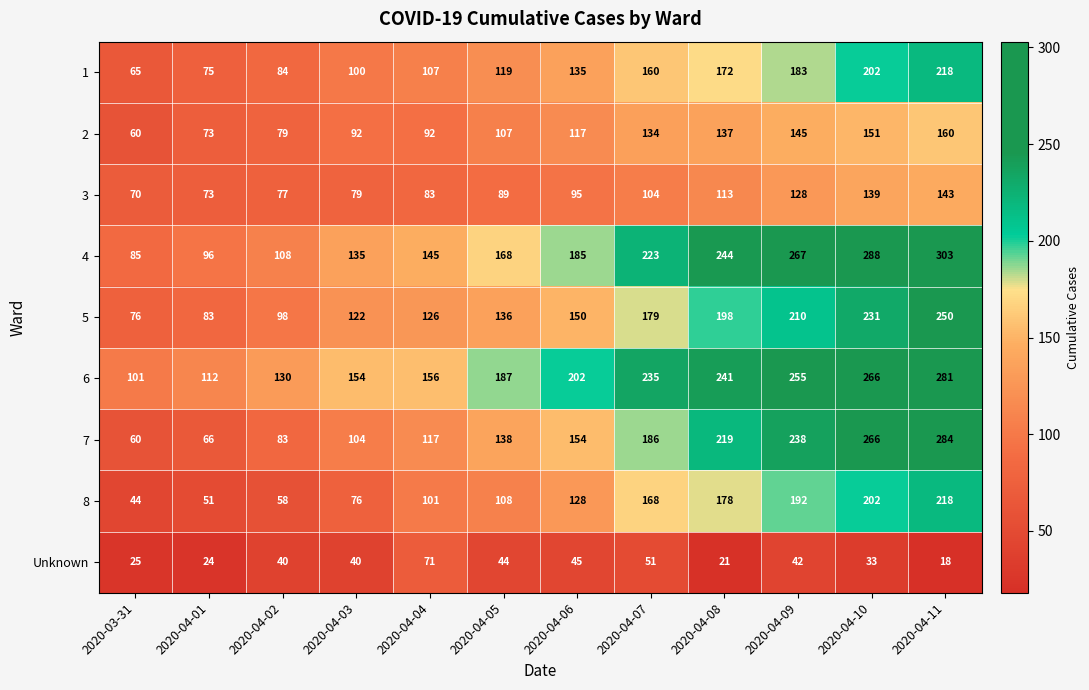

What is the sum of all 3 values?

1193